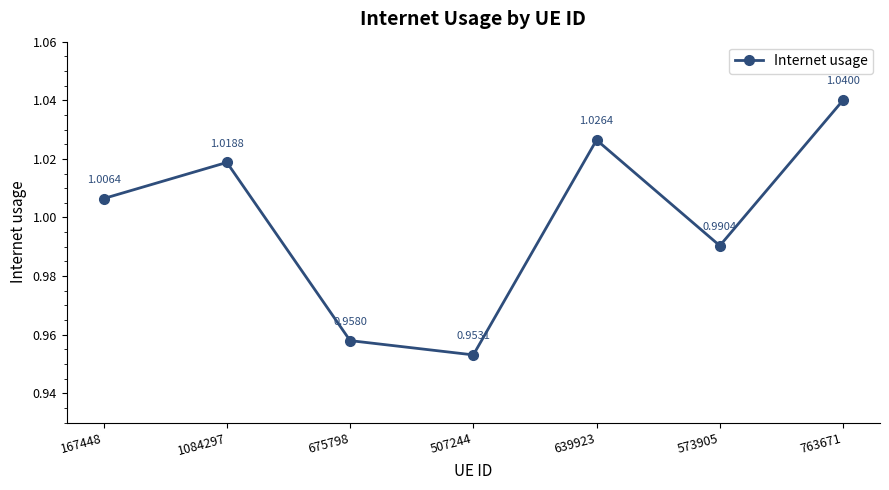

At which label is the value closest to 0?

507244